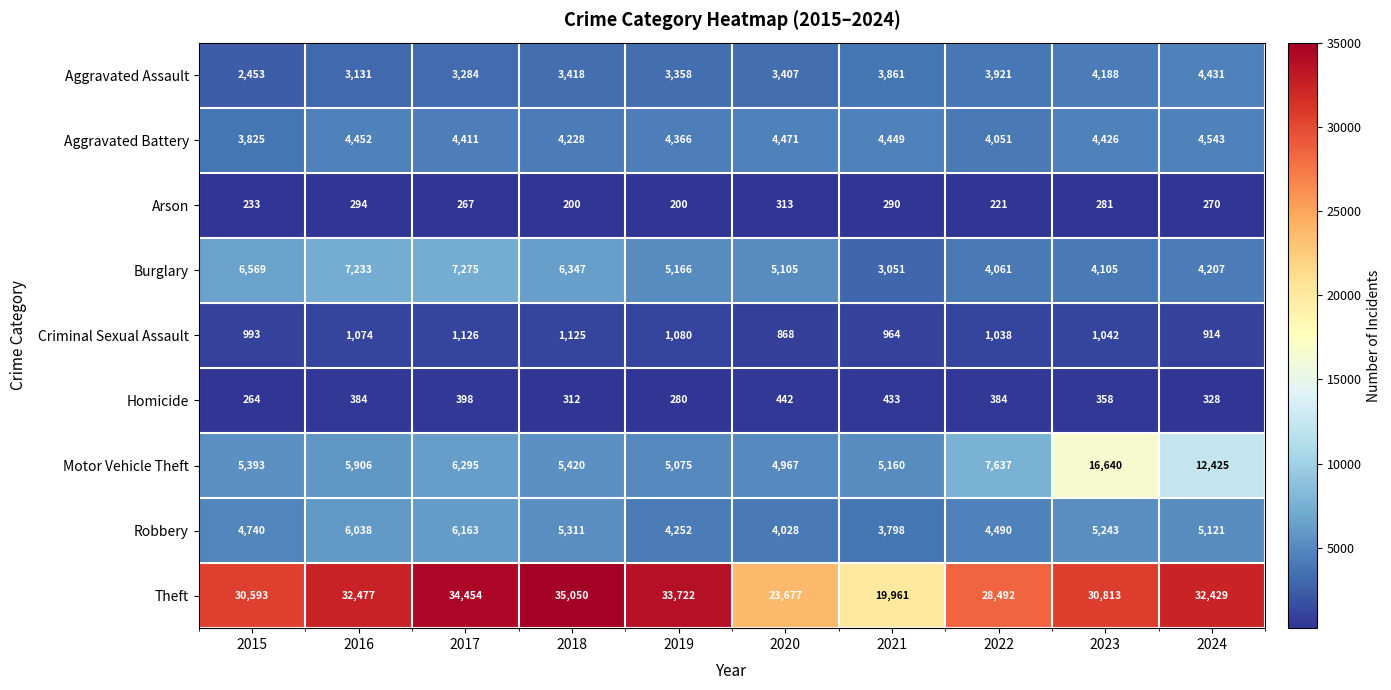

Read the Aggravated Battery value at 2019, to the nearest 100.

4400